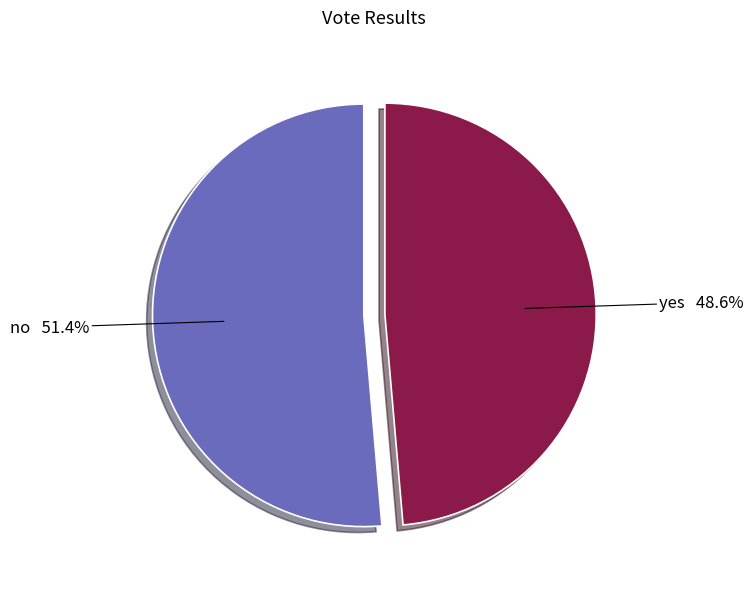

Which slice is the largest?

no